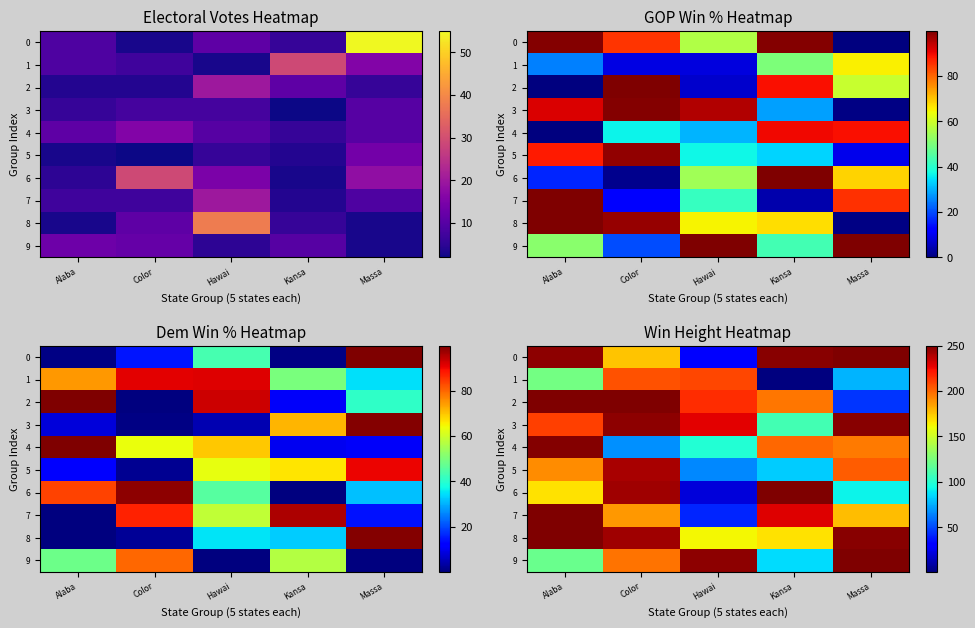

What is the difference between the 6 values at Hawai and Color?

221.9